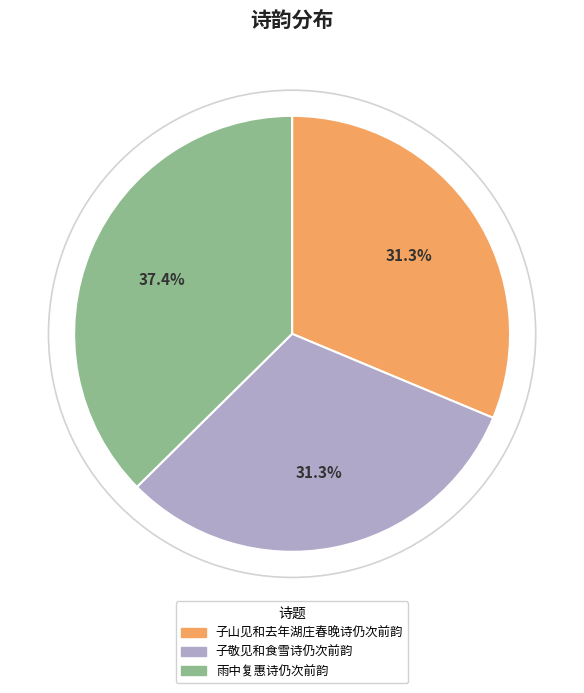

Between 子山见和去年湖庄春晚诗仍次前韵 and 雨中复惠诗仍次前韵, which is larger?

雨中复惠诗仍次前韵